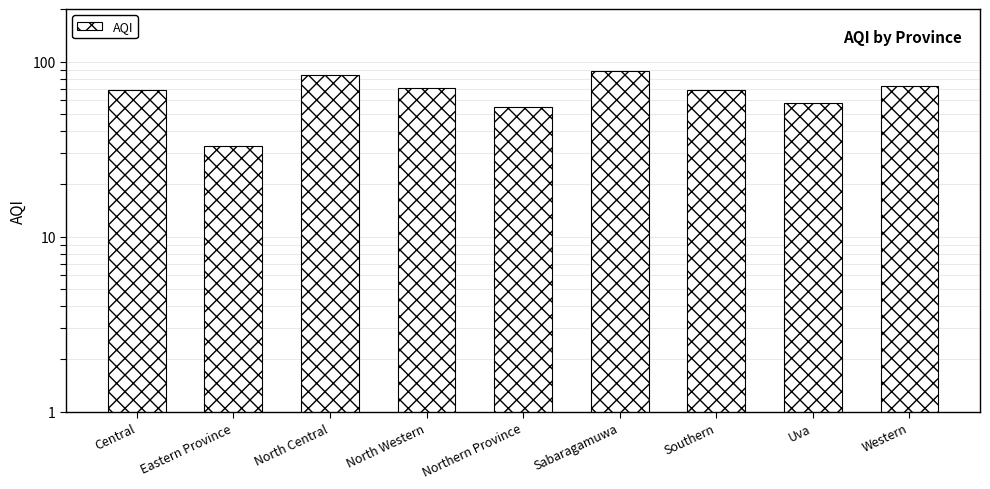

Is it true that the value at Southern is 28?

False